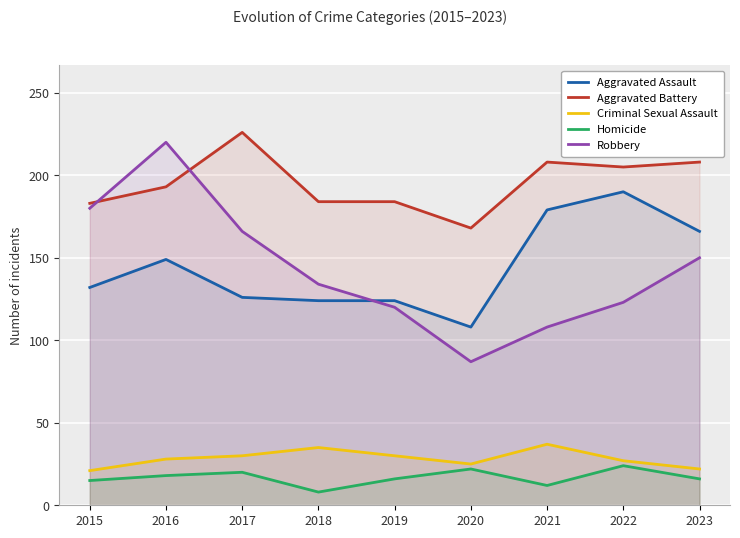

True or false: Homicide and Aggravated Battery cross at least once.

False